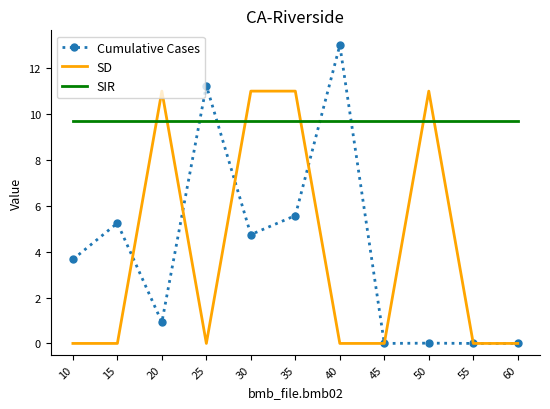

Where do SIR and Cumulative Cases first cross each other?

20 and 25